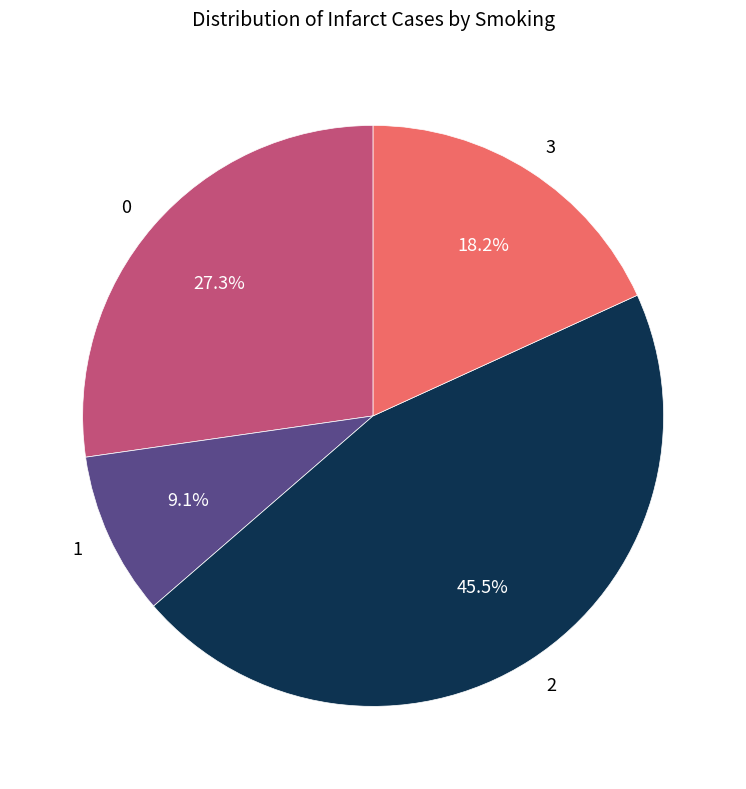

Which slice is the smallest?

1